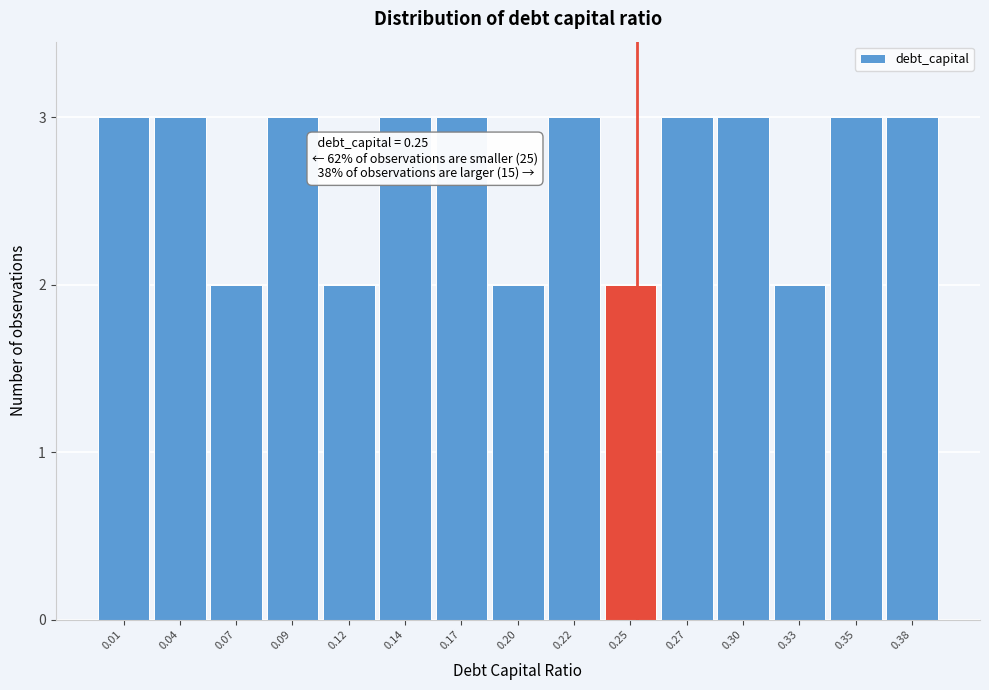

Reading left to right, what are all the values shown in this chart?

0.01=3	0.04=3	0.07=2	0.09=3	0.12=2	0.14=3	0.17=3	0.20=2	0.22=3	0.25=2	0.27=3	0.30=3	0.33=2	0.35=3	0.38=3